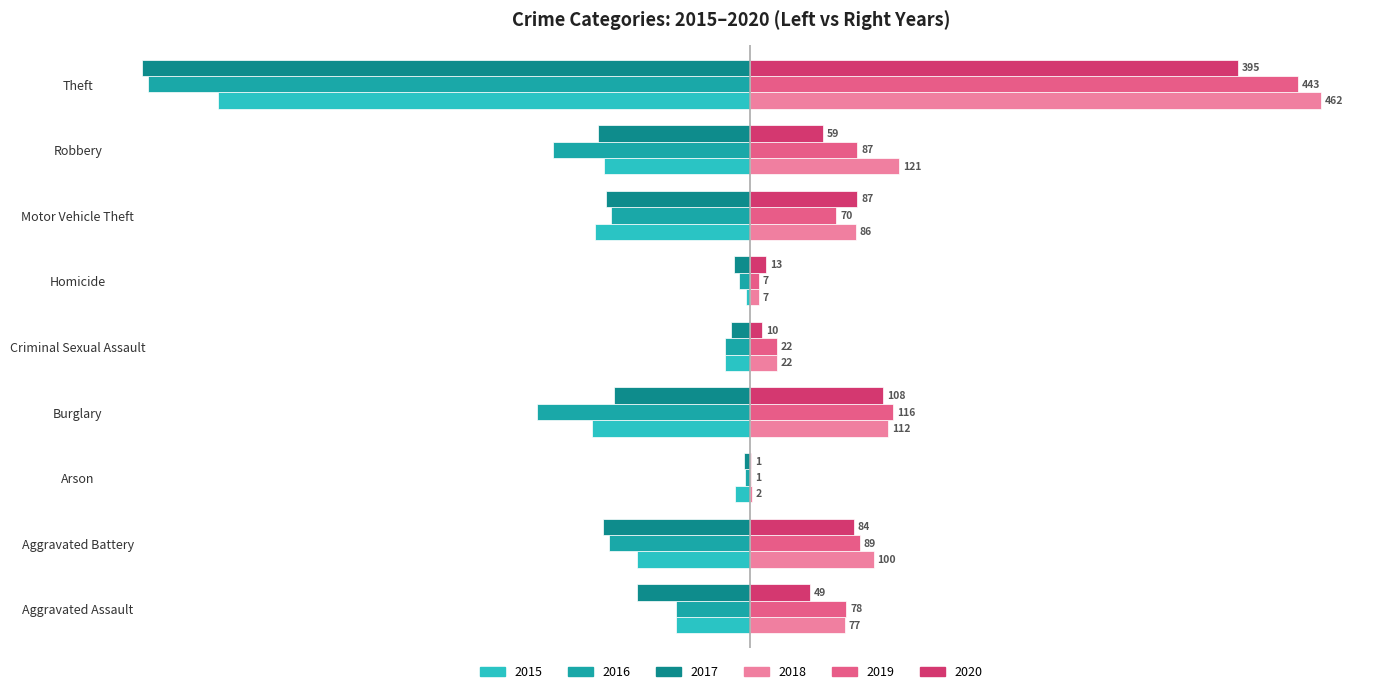

Which category has the highest value in the 2017 series?

Arson